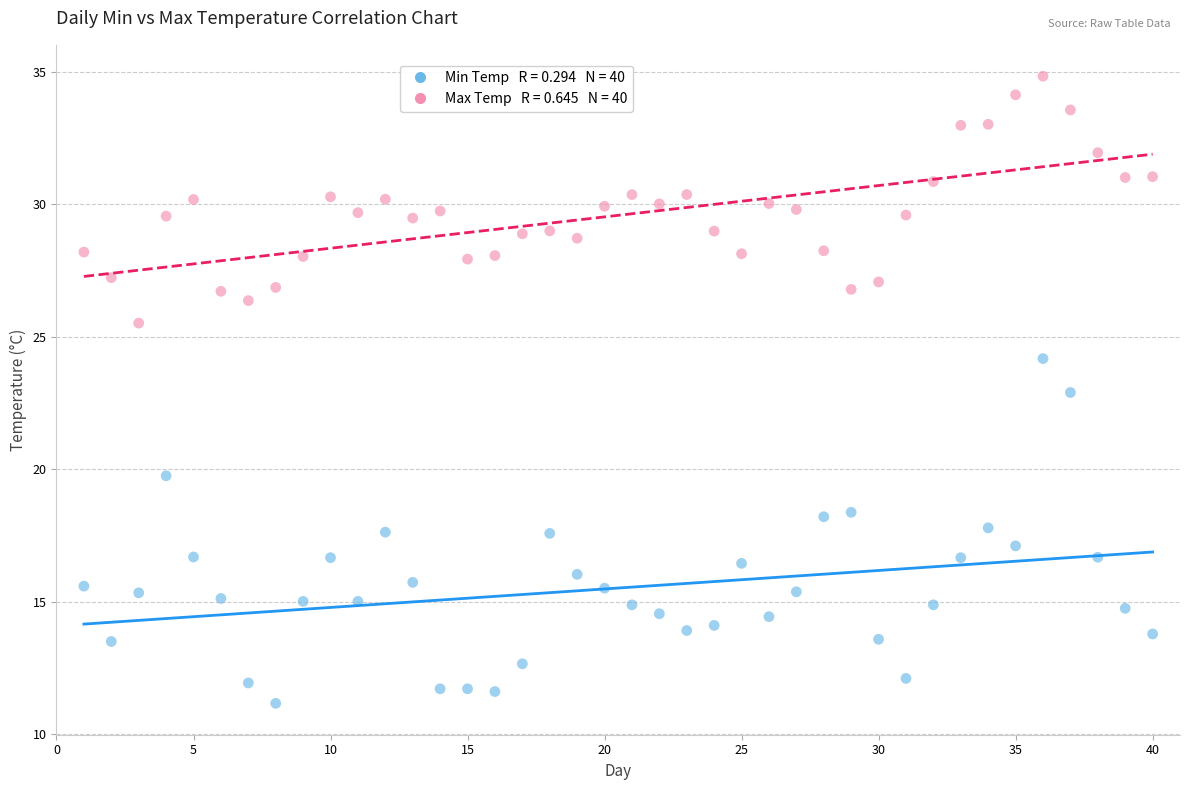

Across all data points, what is the range of X values (max minus min)?

39.0